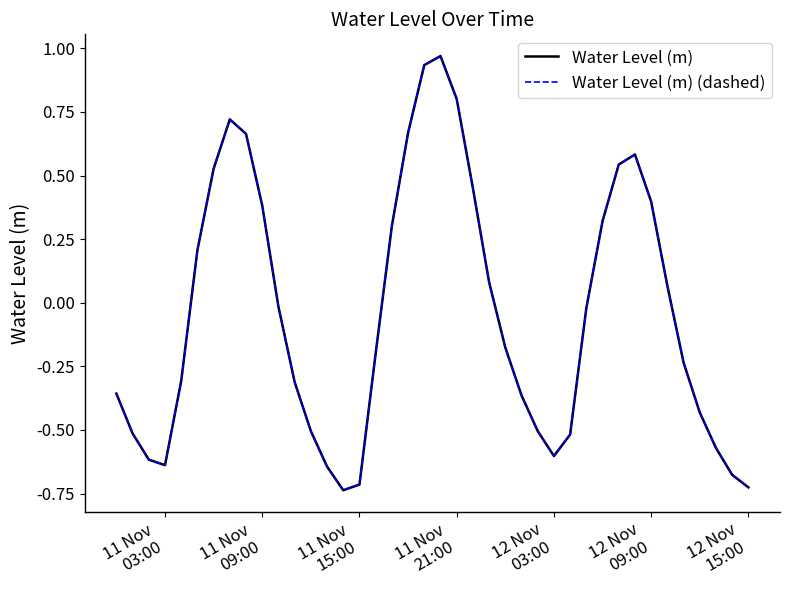

Which series has the widest spread of values?

Water Level (m)